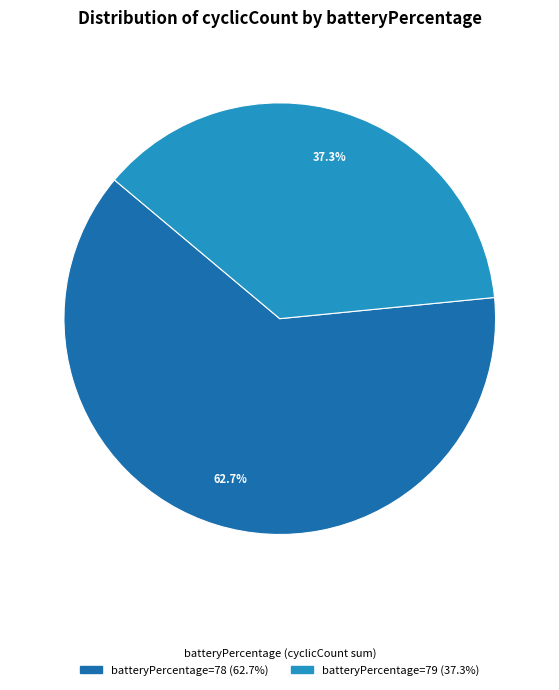

Does any single category account for the majority?

Yes